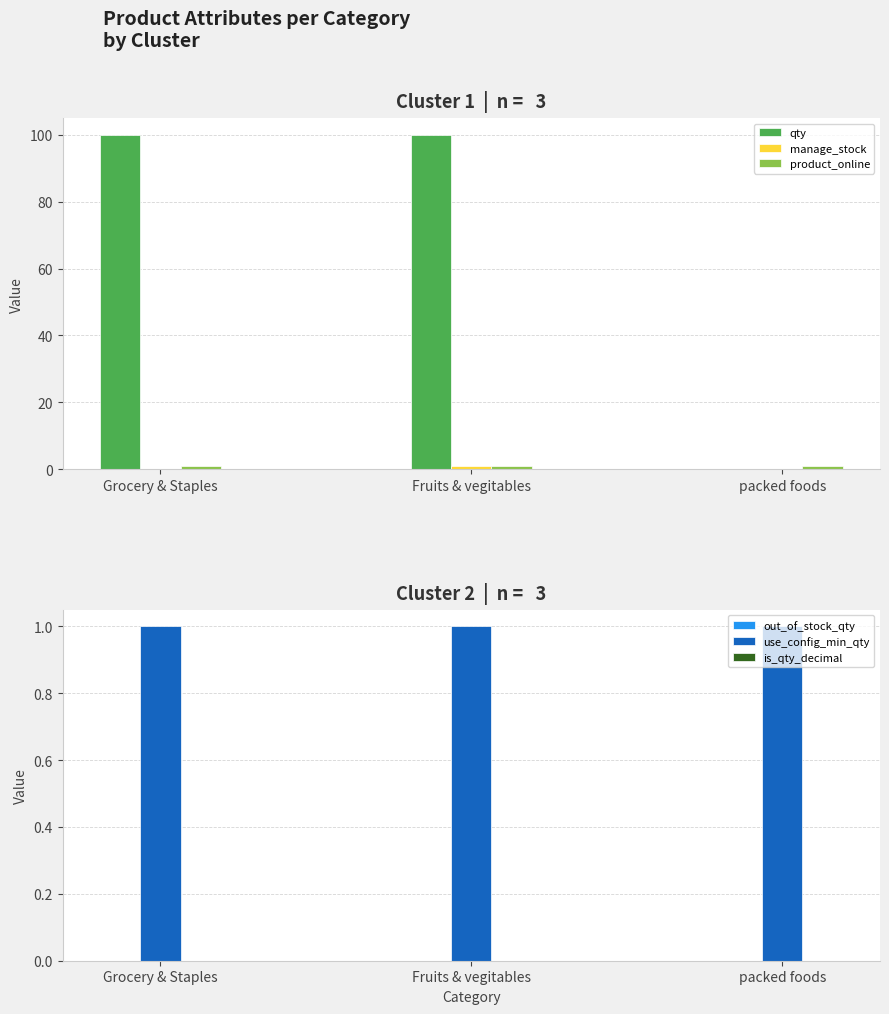

At which category does the chart reach its peak across all series?

Grocery & Staples